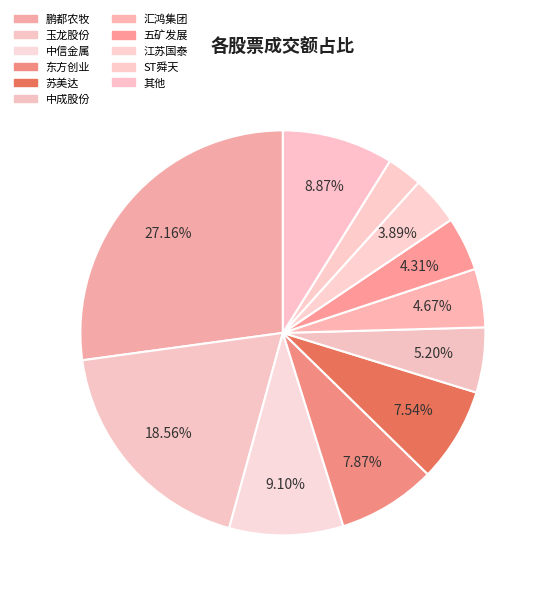

To the nearest percent, what is the difference between the largest and smallest slice percentages?

24%